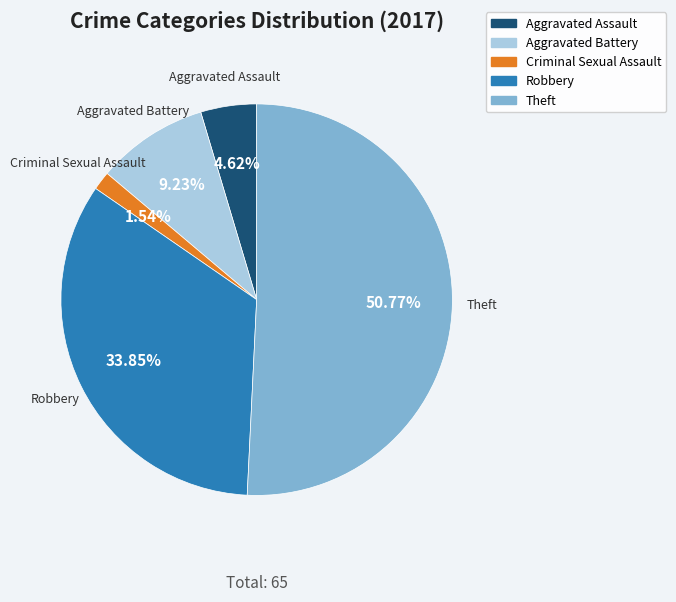

True or false: Aggravated Assault accounts for 14% of the total.

False